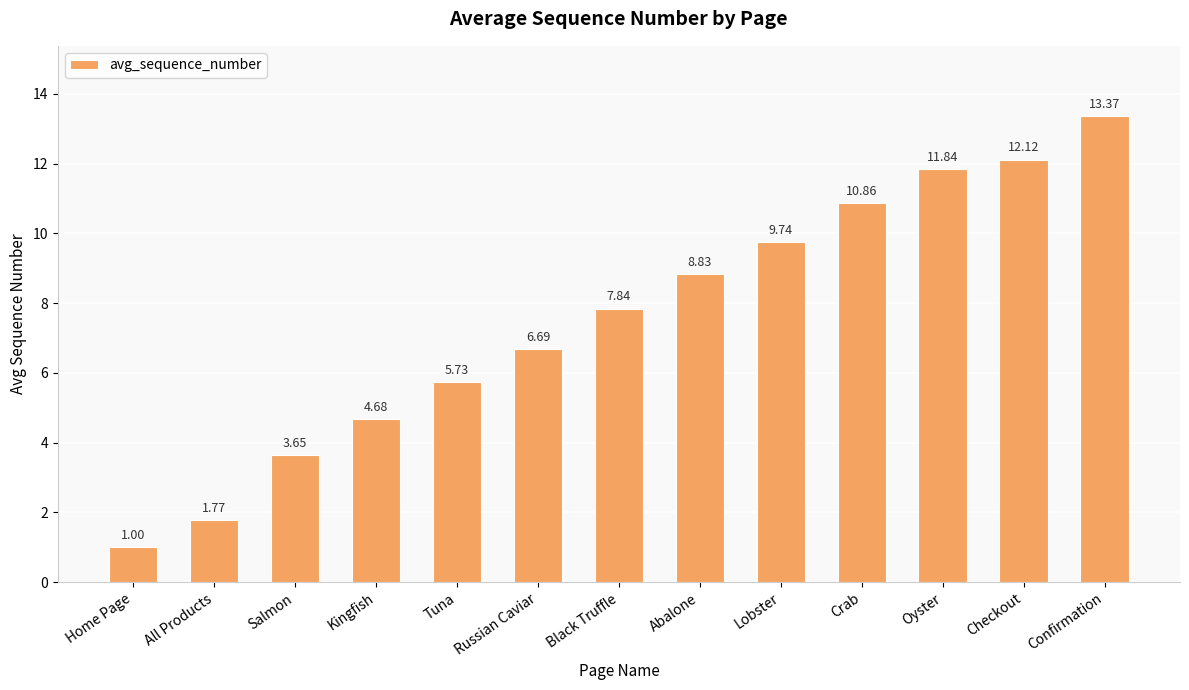

List the labels in order of value, smallest first.

Home Page, All Products, Salmon, Kingfish, Tuna, Russian Caviar, Black Truffle, Abalone, Lobster, Crab, Oyster, Checkout, Confirmation